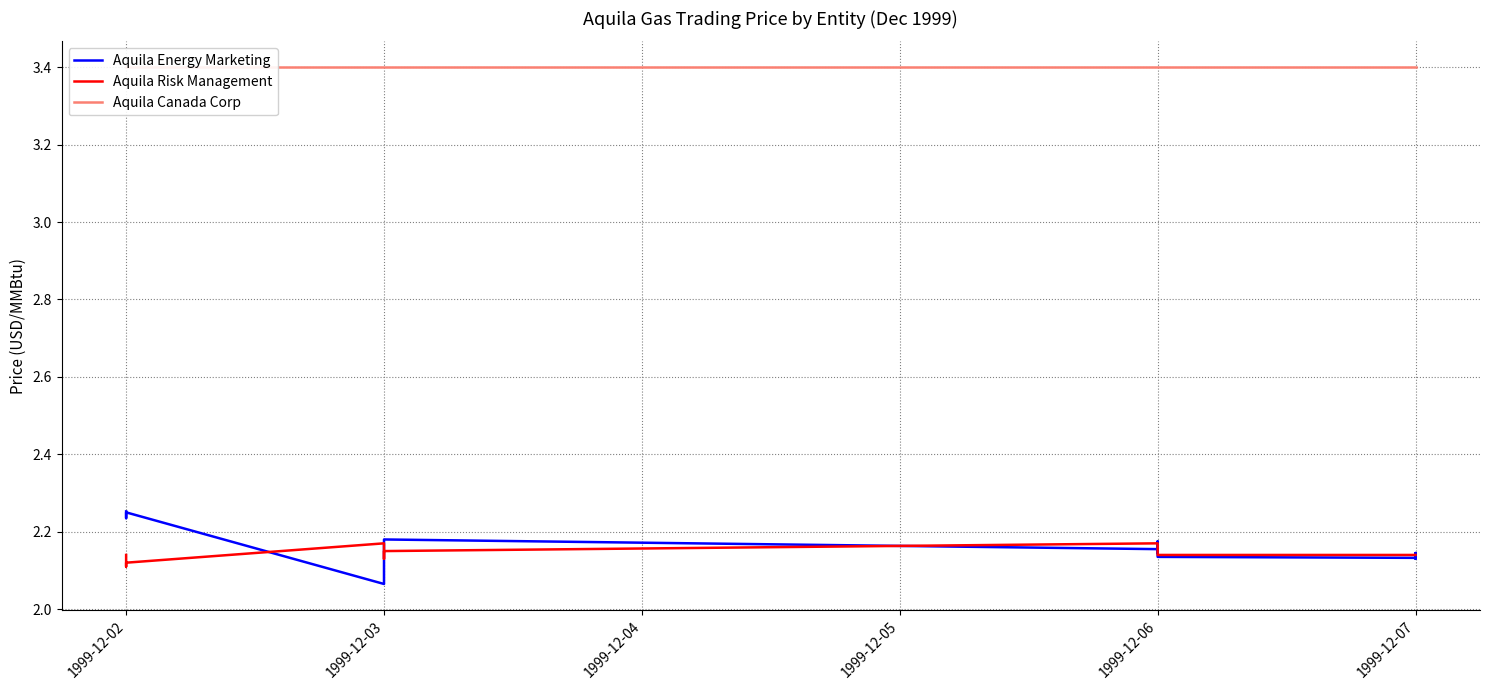

How many distinct data groups are displayed?

3